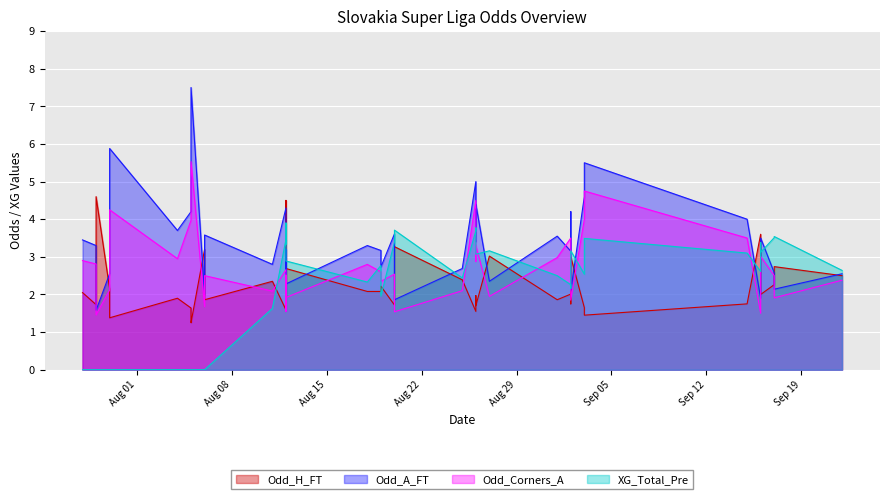

How many times do Odd_H_FT and XG_Total_Pre cross each other?

7